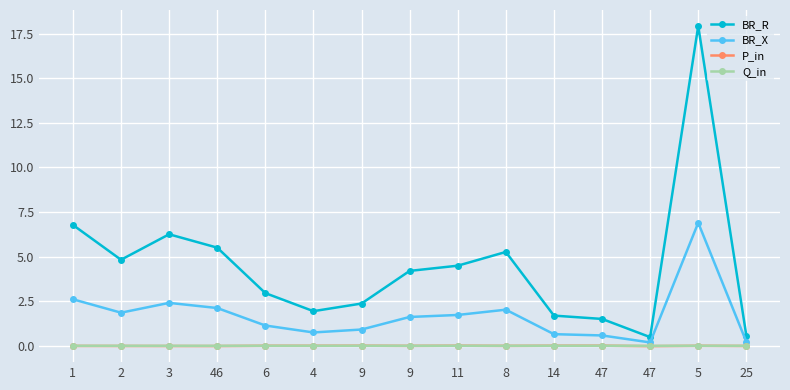

What is the sum of all BR_R values?

66.7